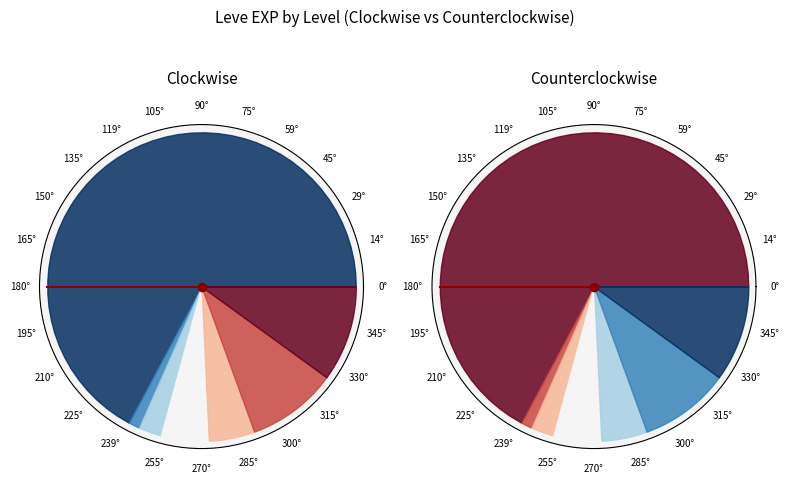

How many slices are in this pie chart?

7